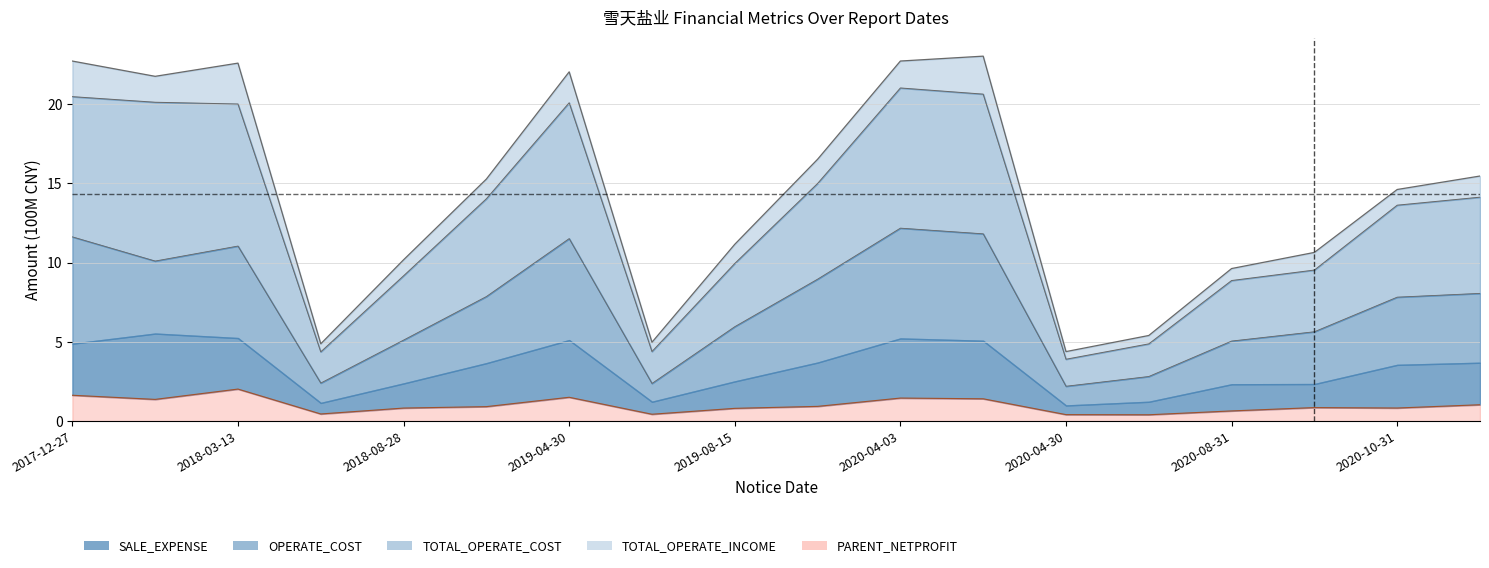

True or false: PARENT_NETPROFIT and TOTAL_OPERATE_INCOME intersect in this chart.

False